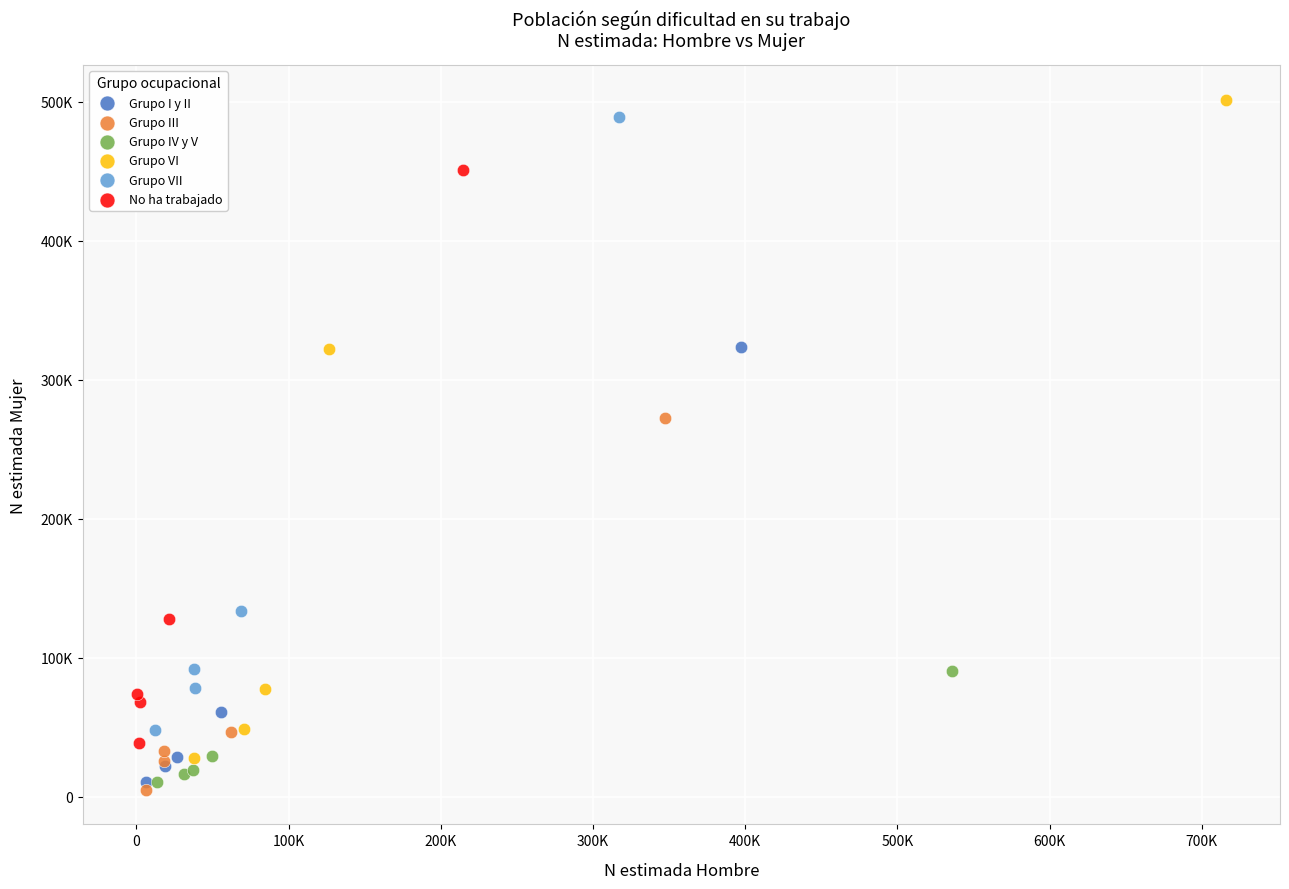

What are all the series names shown in the legend?

Grupo I y II, Grupo III, Grupo IV y V, Grupo VI, Grupo VII, No ha trabajado